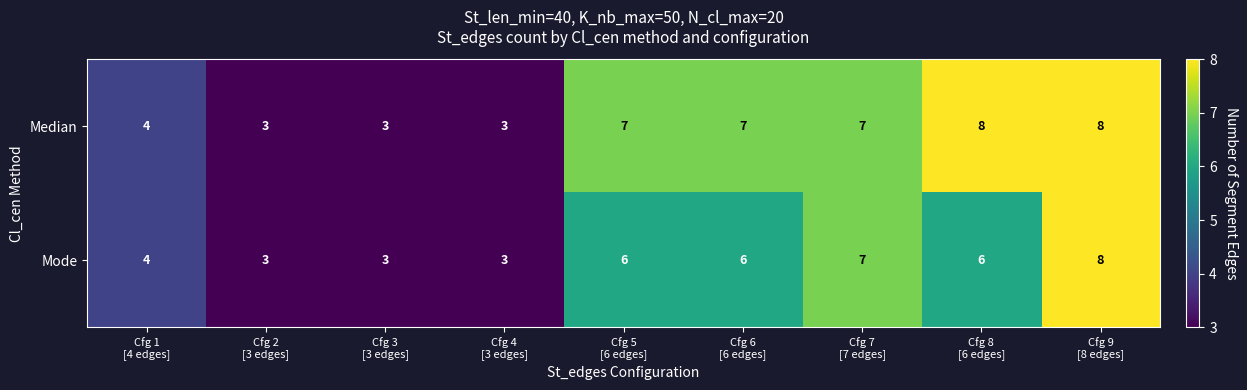

At how many categories does at least one series exceed 6?

5